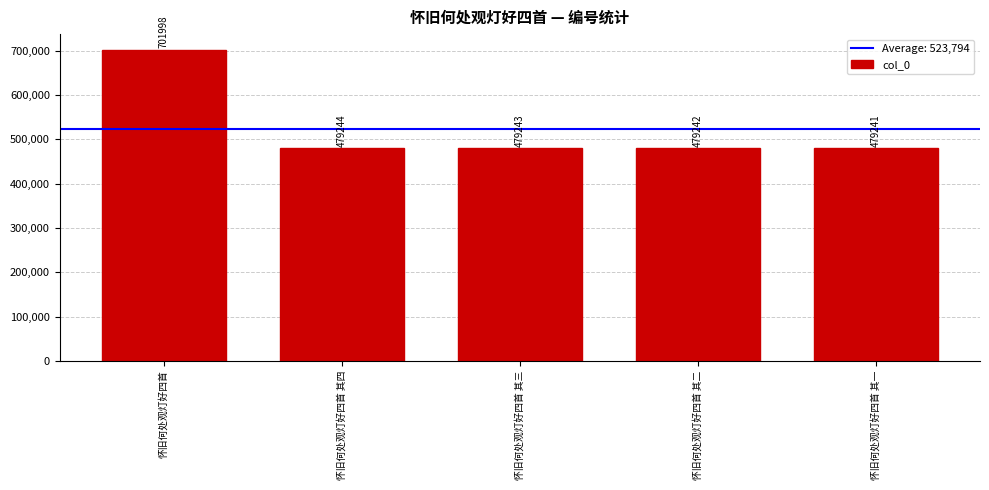

What is the sum of all values?

2618968